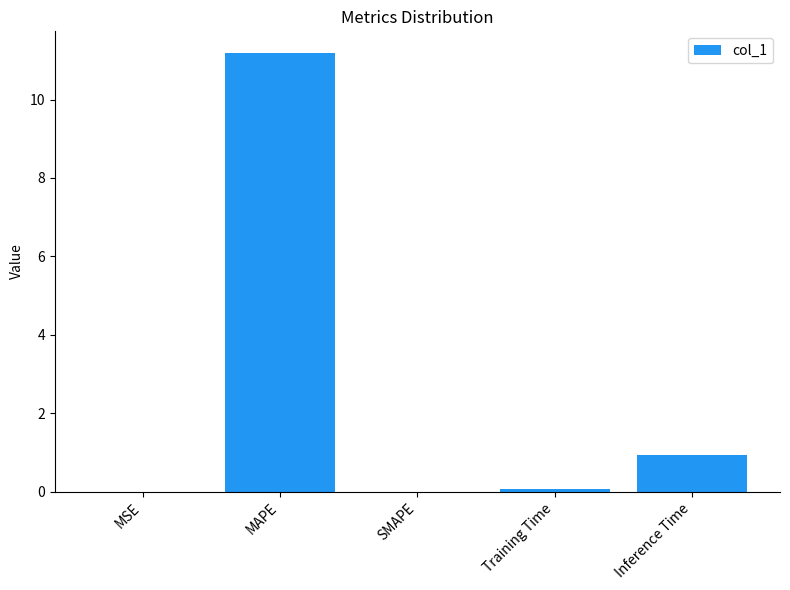

Does the chart contain stacked bars?

No